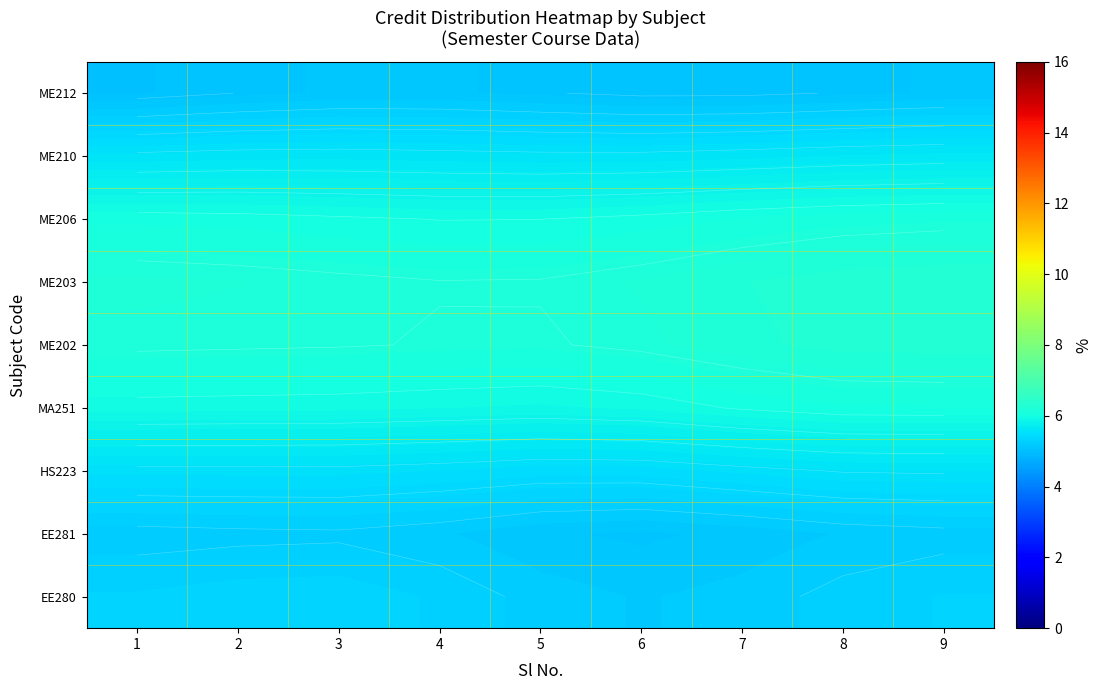

Is it true that EE281 equals 2.0 at 5?

False